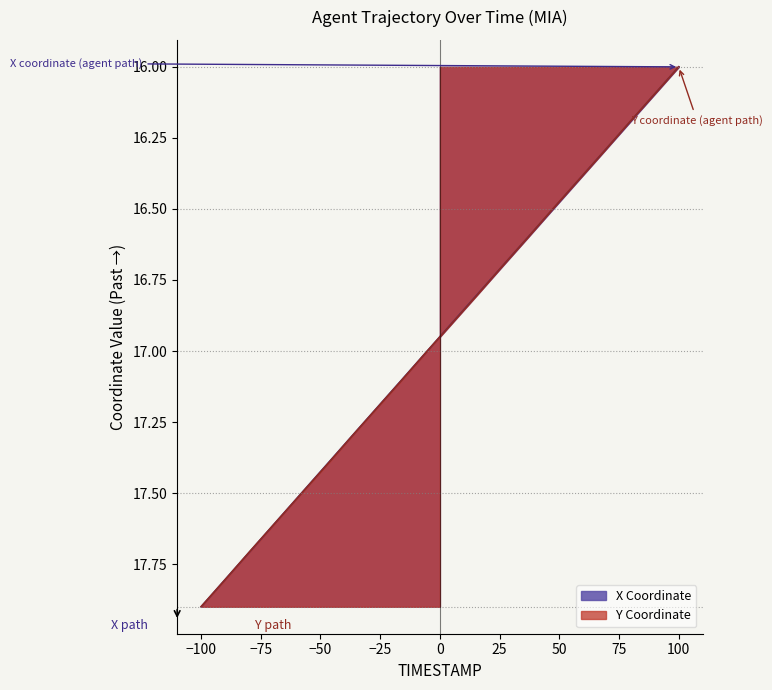

Which label corresponds to the largest value in the chart?

17.9